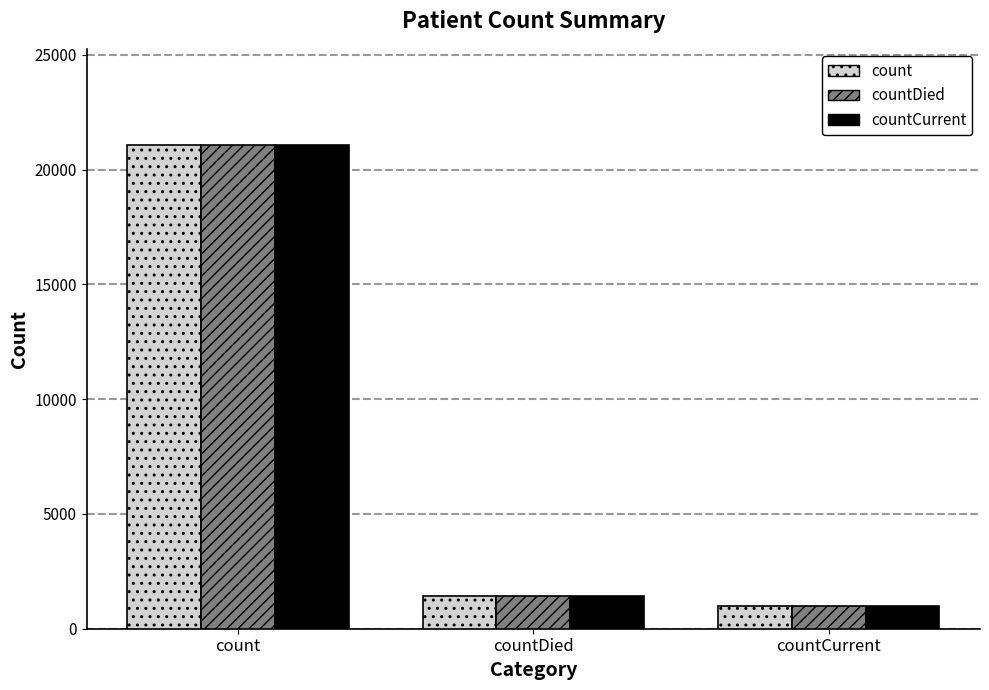

What is the minimum value shown in the chart?

1006